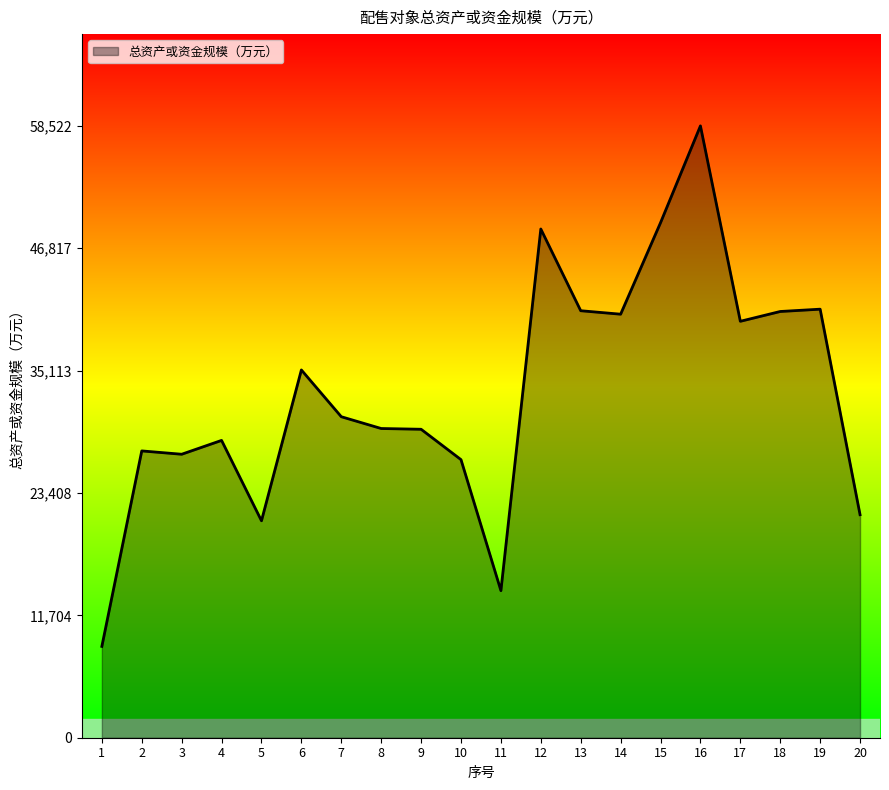

The value at 15 is 24398. True or false?

False